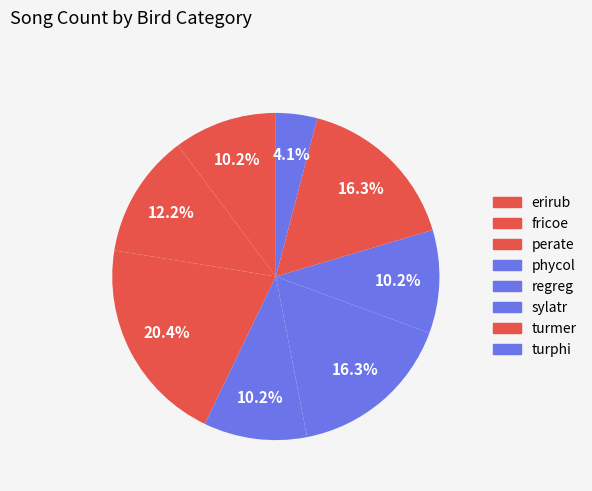

How many segments does this pie chart have?

8